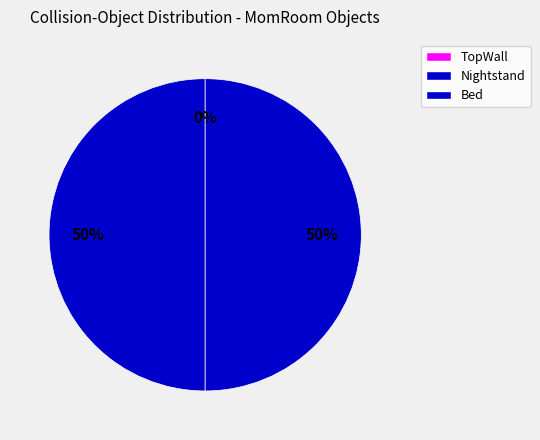

What portion of the pie excludes TopWall?

100.0%